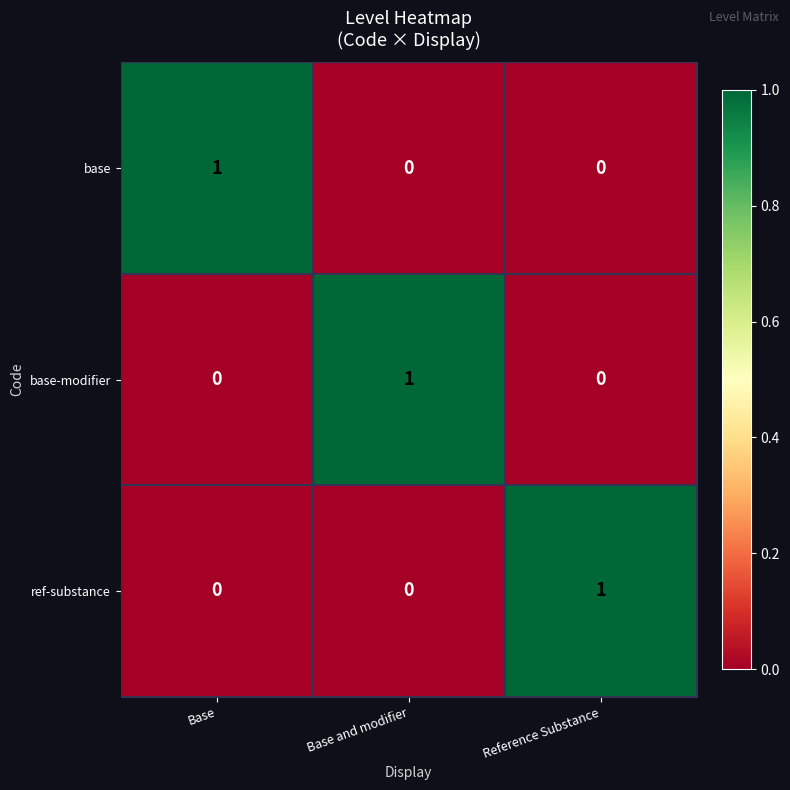

Reading left to right, list all the values displayed in this chart.

base: 1	0	0
base-modifier: 0	1	0
ref-substance: 0	0	1